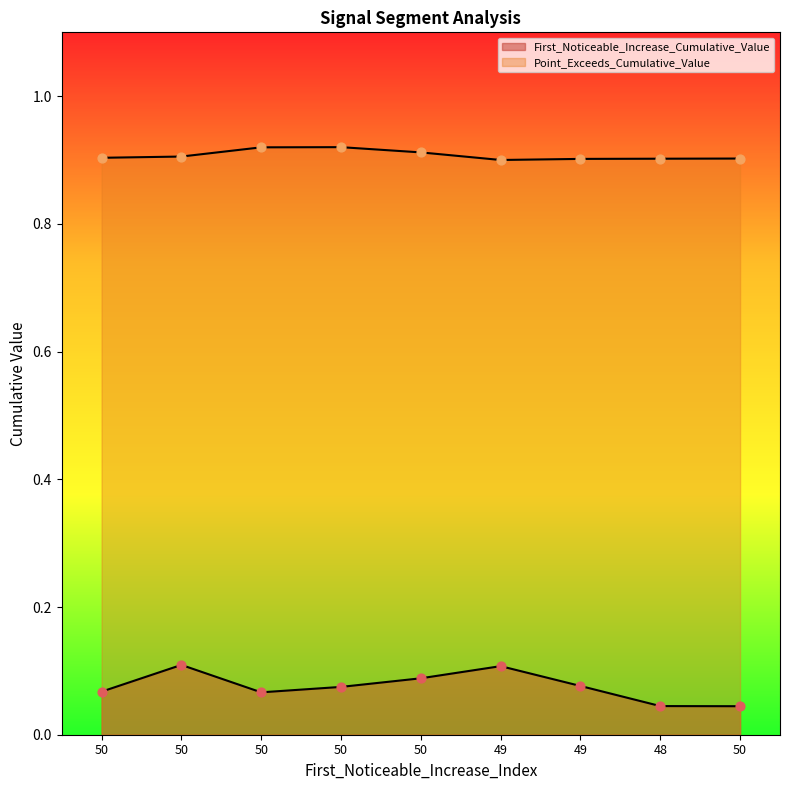

Which series has the largest Y range (max minus min)?

First_Noticeable_Increase_Cumulative_Value